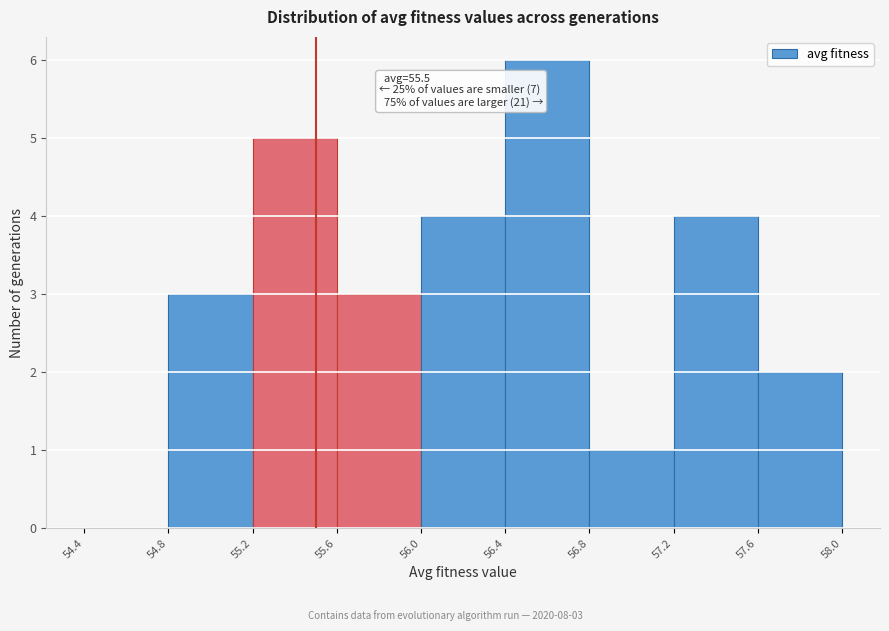

Which range on the x-axis has the tallest bar?

56.4 to 56.8